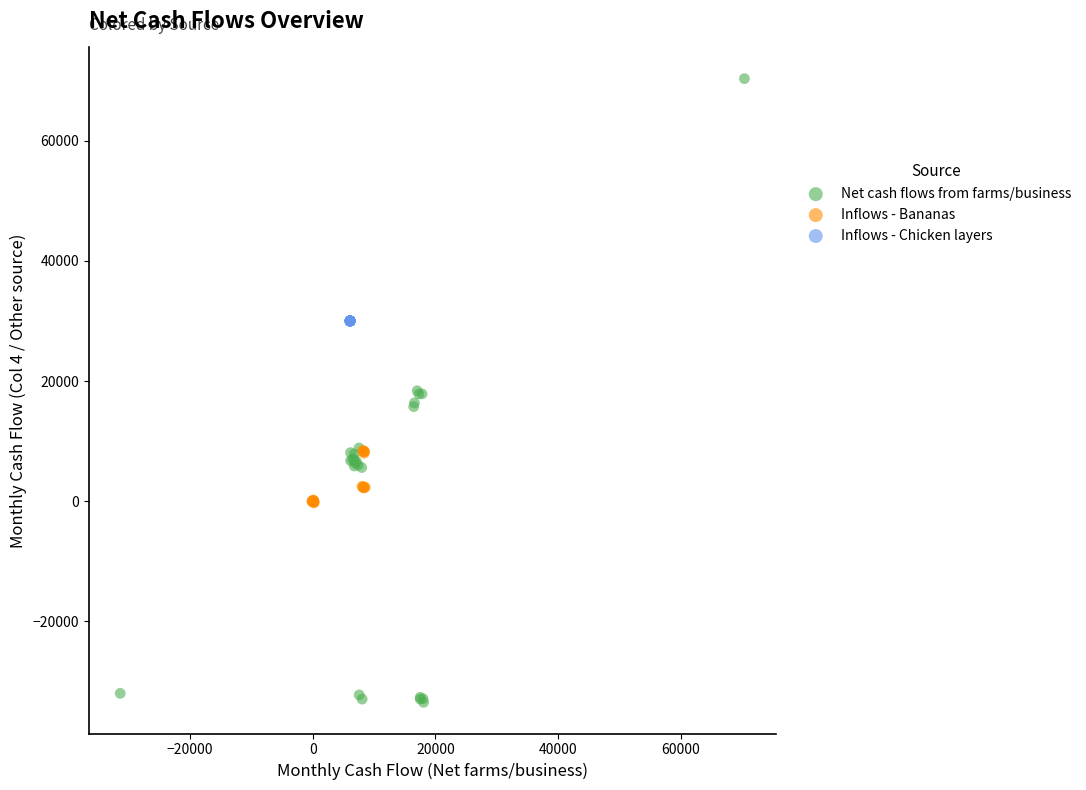

Which series reaches the maximum Y coordinate?

Net cash flows from farms/business